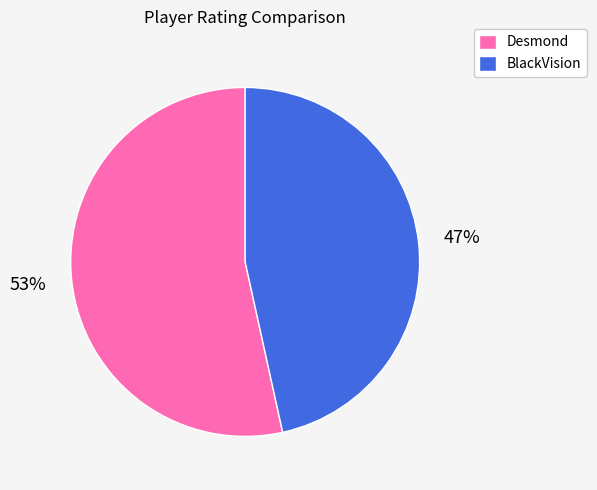

True or false: BlackVision accounts for 61% of the total.

False